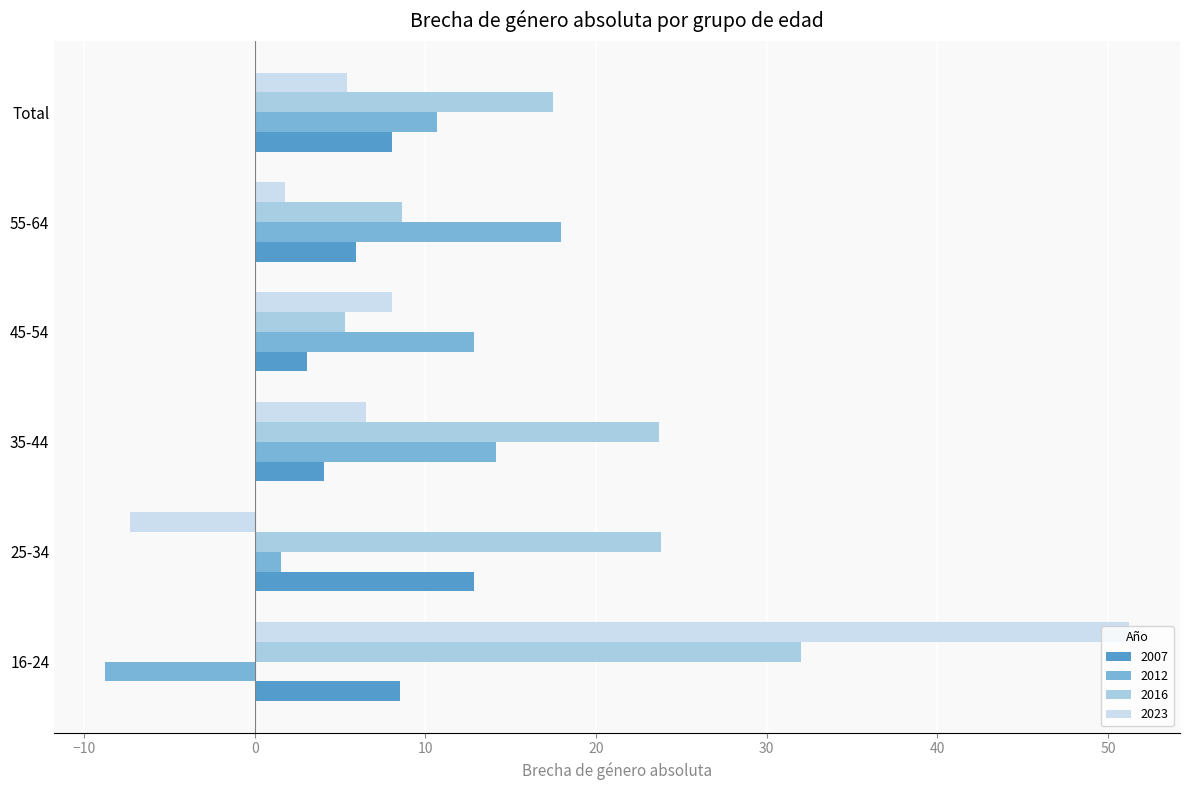

At 55-64, list the series in order from largest to smallest.

2012, 2016, 2007, 2023